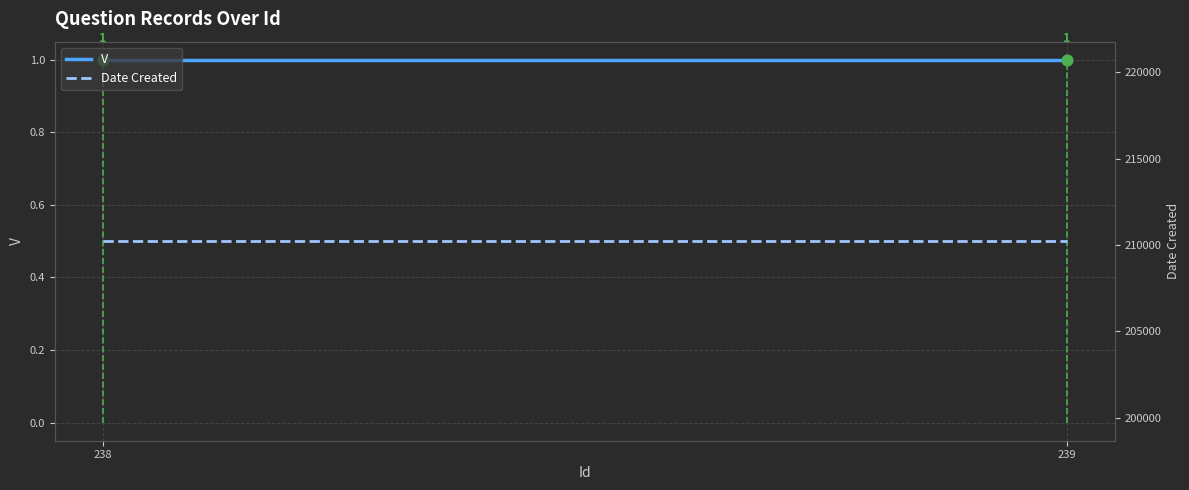

At how many categories does at least one series exceed 194822?

2